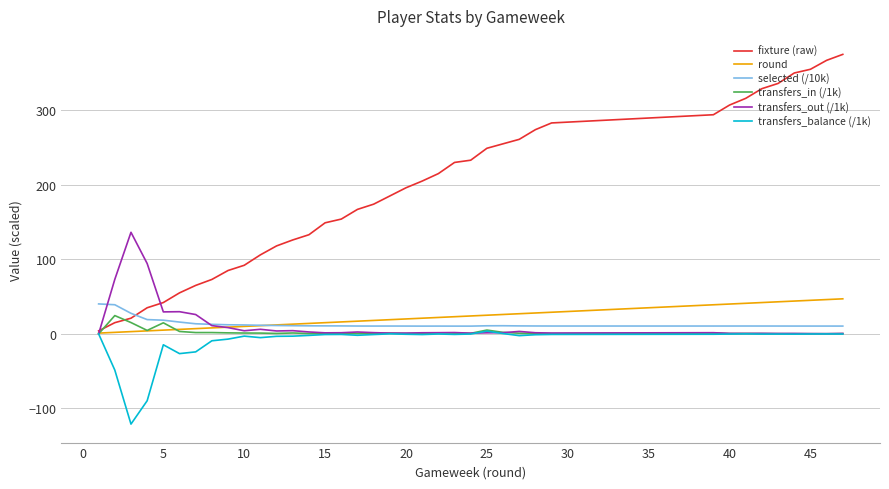

Which series has the widest spread of values?

fixture (raw)